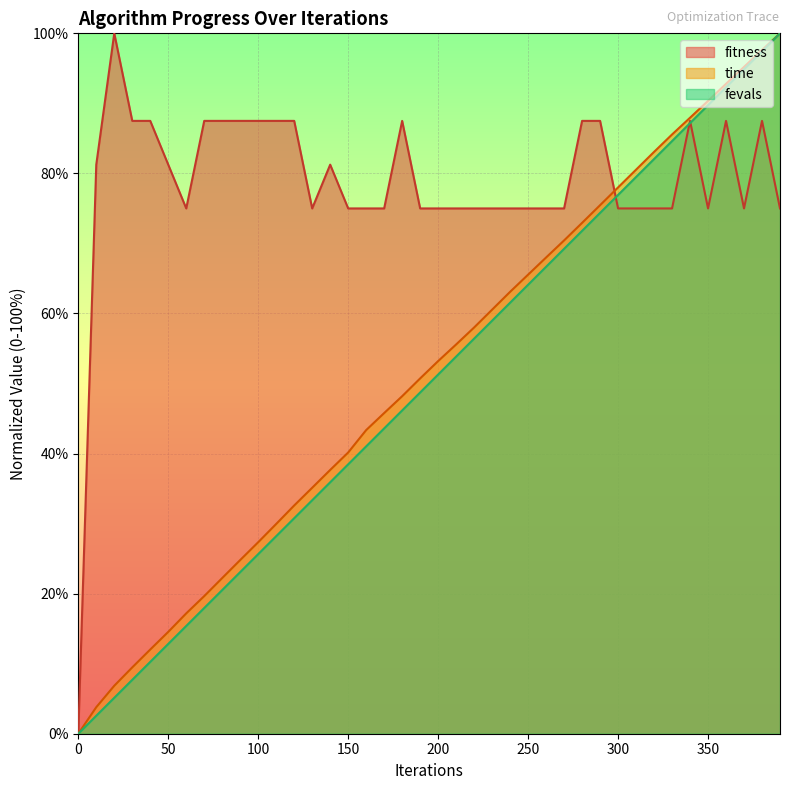

Rank the series at 90 from highest to lowest value.

fitness, time, fevals